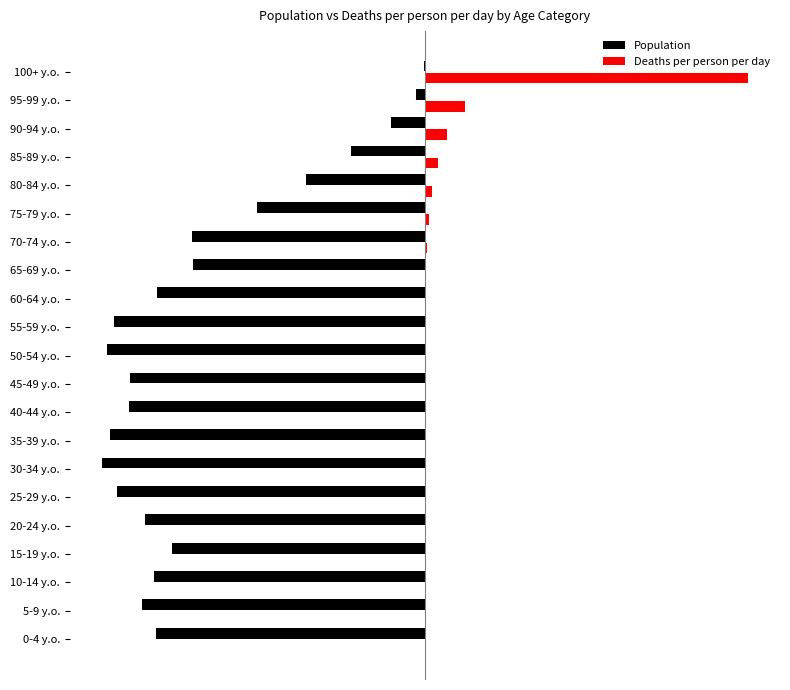

Reading right to left, transcribe all the data shown in this chart.

Population: -0.0	-0.0	-0.1	-0.2	-0.4	-0.5	-0.7	-0.7	-0.8	-1.0	-1.0	-0.9	-0.9	-1.0	-1.0	-1.0	-0.9	-0.8	-0.8	-0.9	-0.8
Deaths per person per day: 1.0	0.1	0.1	0.0	0.0	0.0	0.0	0.0	0.0	0.0	0.0	0.0	0.0	0.0	0.0	0.0	0.0	0.0	0.0	0.0	0.0